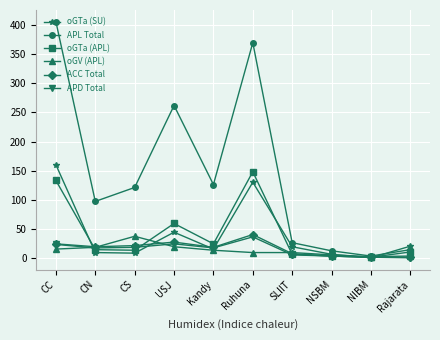

True or false: oGTa (APL) and ACC Total cross at least once.

True